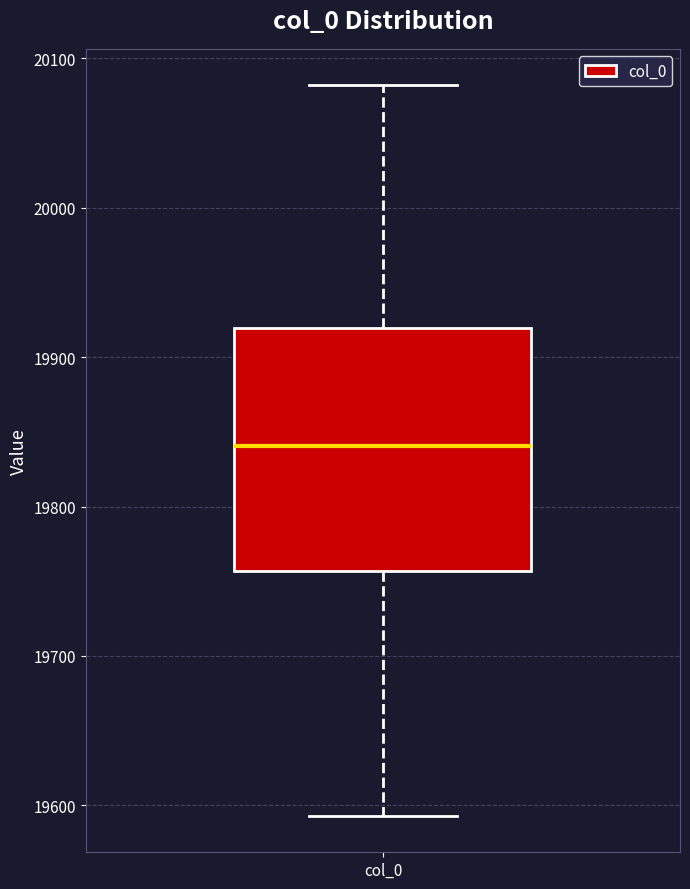

Read this box plot against the y-axis: the position of the median line, the range covered by the box, and the ends of both whiskers. The values are not printed on the chart, so give them approximately, as read against the axis.

median 19840, box 19760 to 19920, whiskers 19590 to 20080